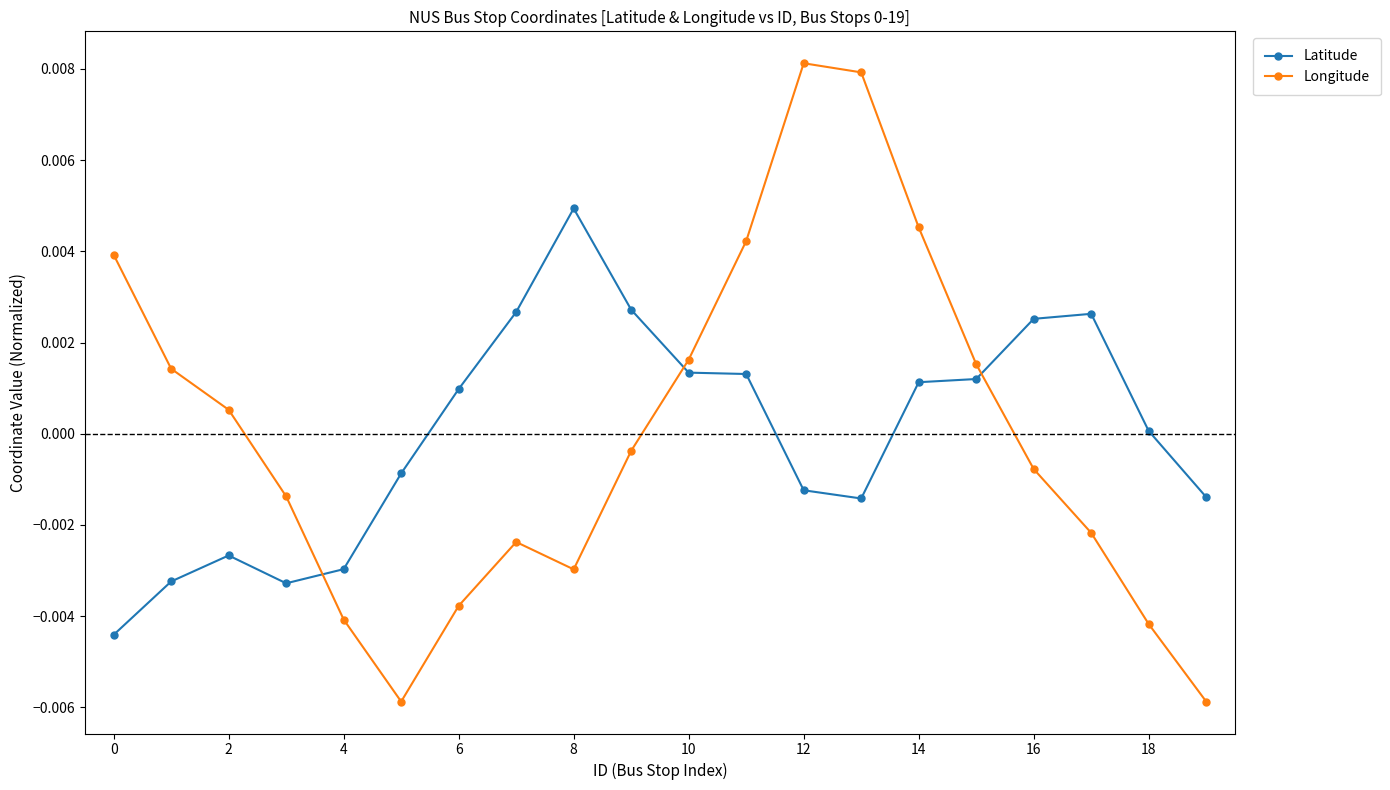

Which series has the widest spread of values?

Longitude